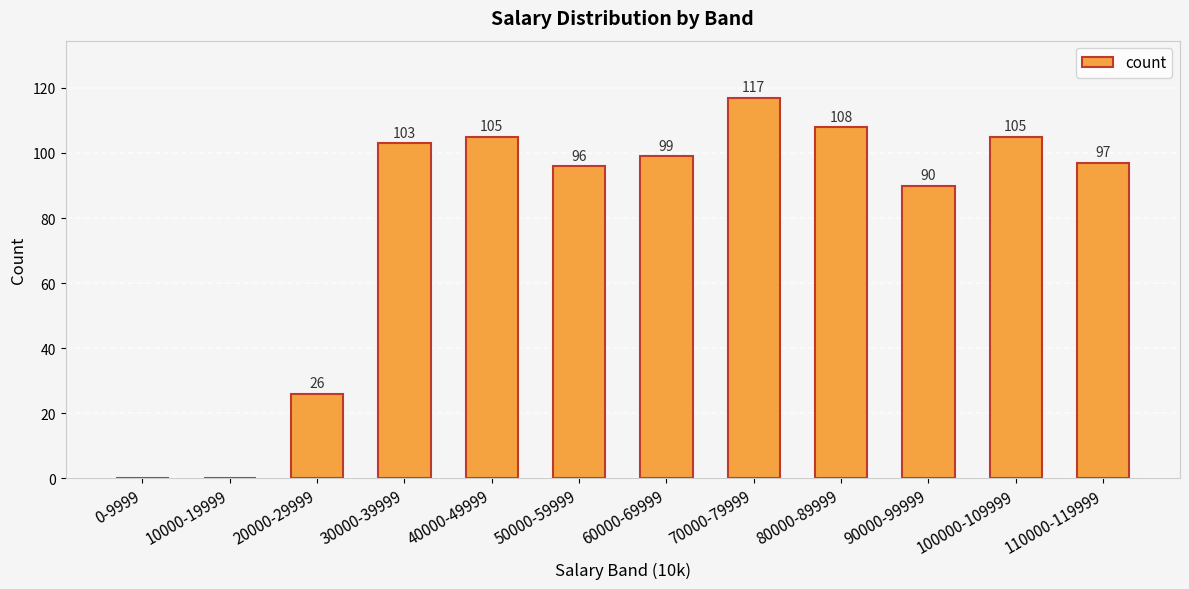

At which label is the value closest to 58?

20000-29999